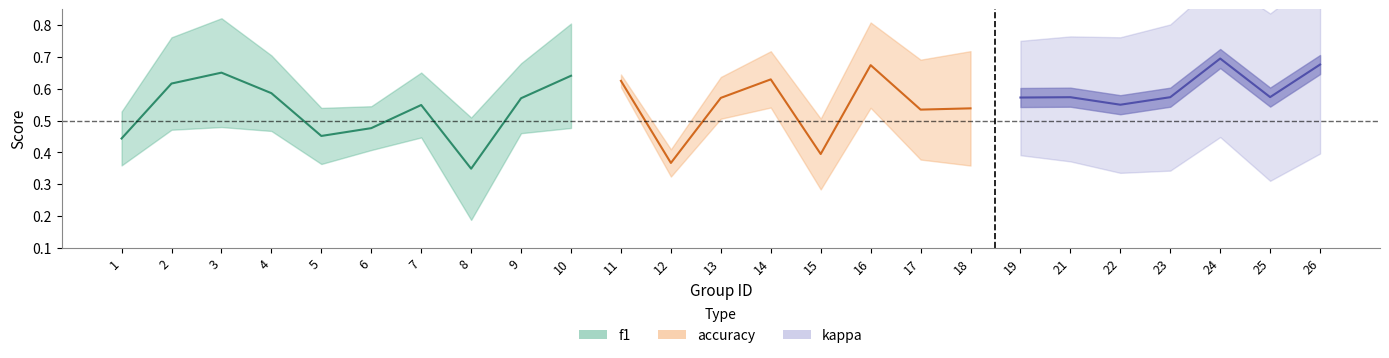

What is the maximum value shown in the chart?

0.7